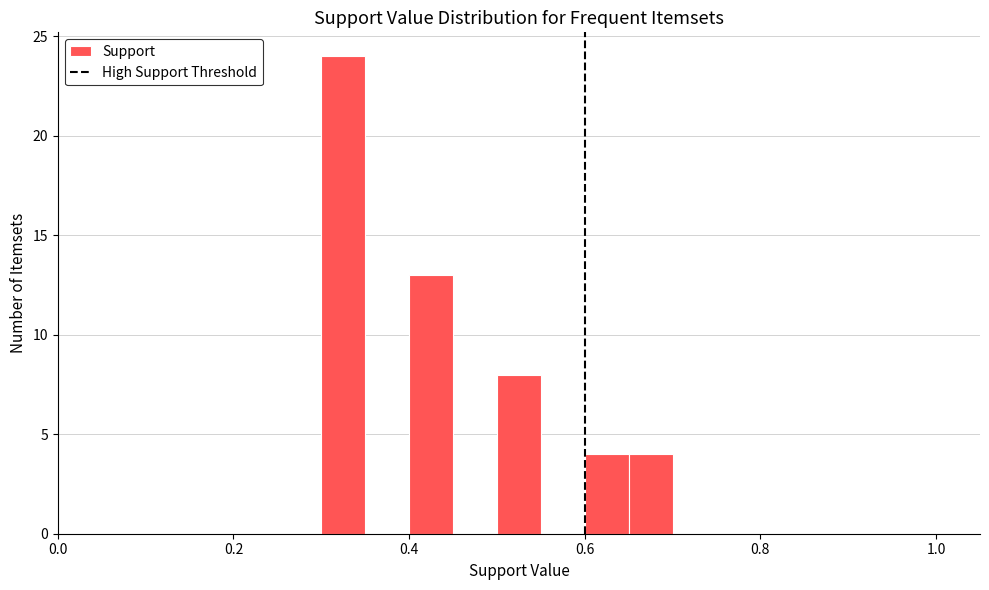

Read against the x-axis, roughly where is the centre of the tallest bar?

0.32